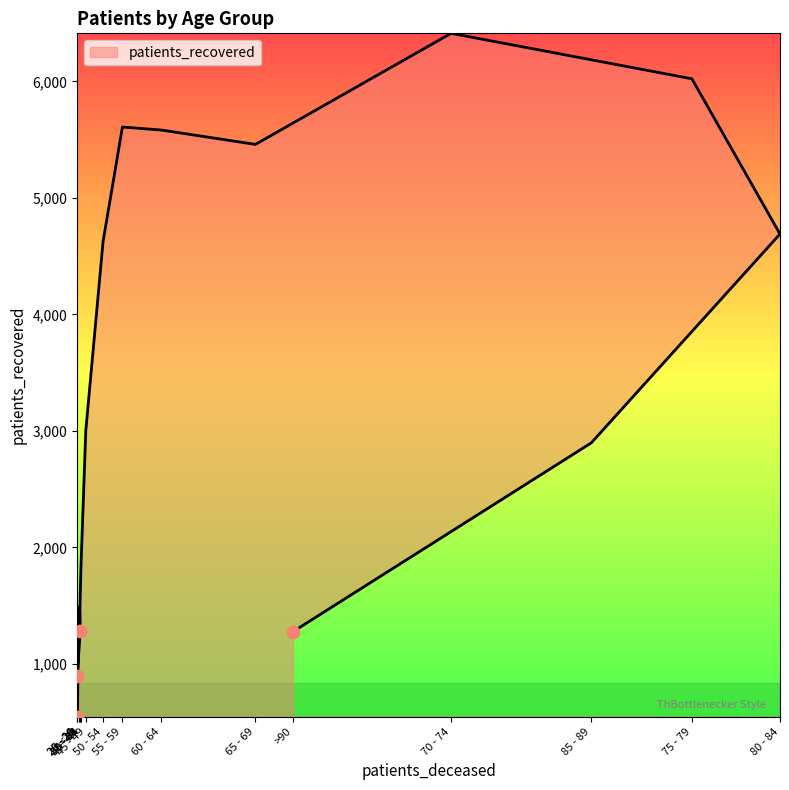

Which has a higher value, 65 - 69 or >90?

65 - 69